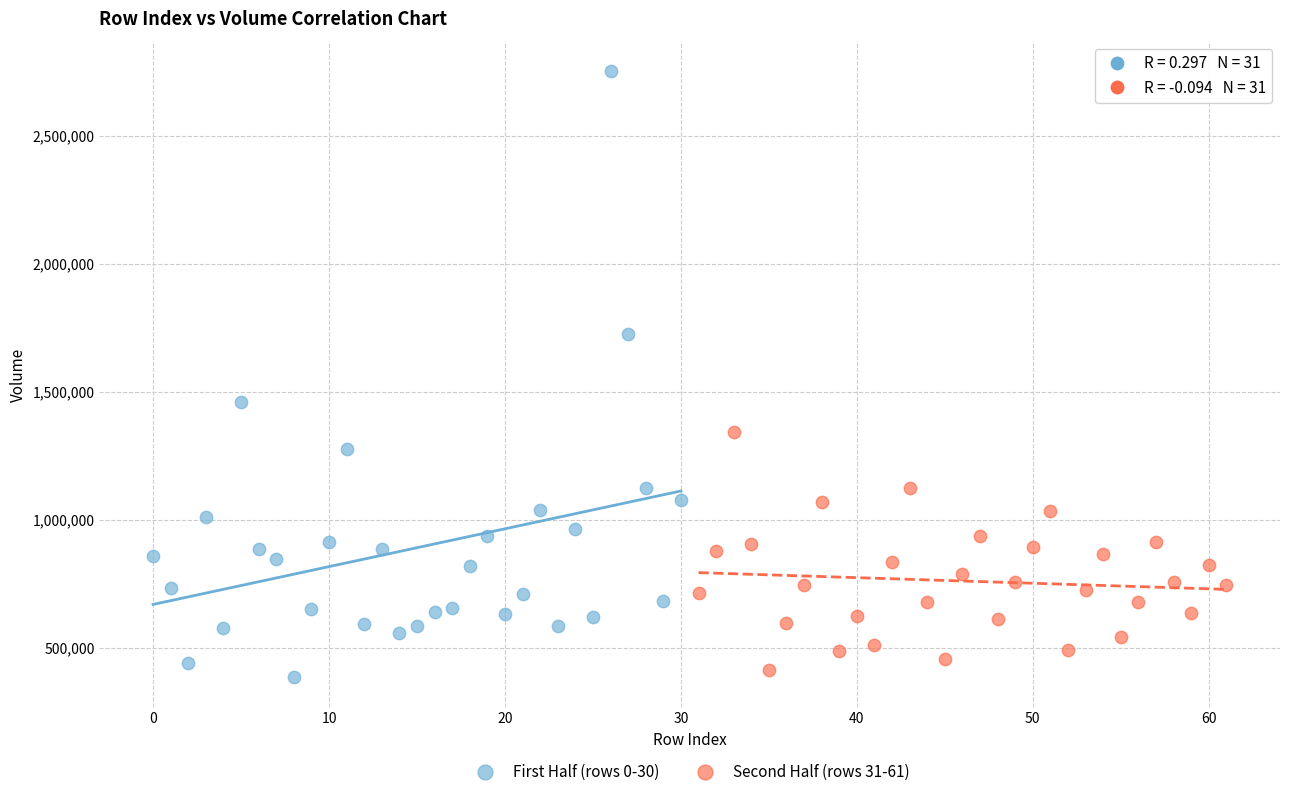

Which series has the largest Y range (max minus min)?

First Half (rows 0-30)